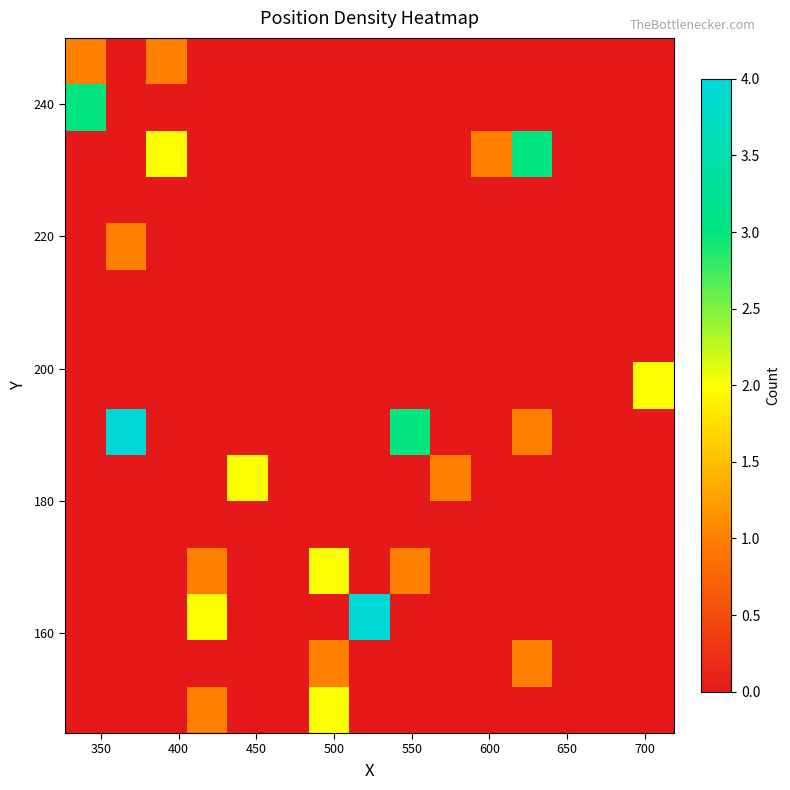

At how many categories does at least one series exceed 1?

10